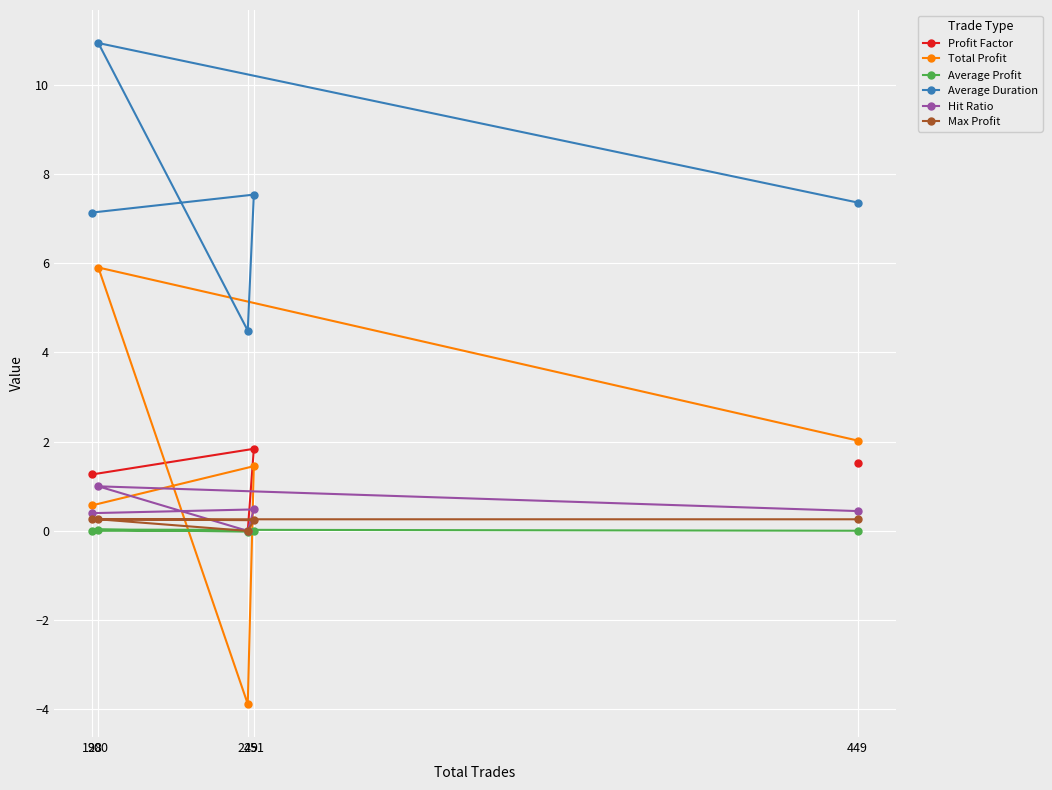

How many interior local peaks does the Profit Factor series have?

1